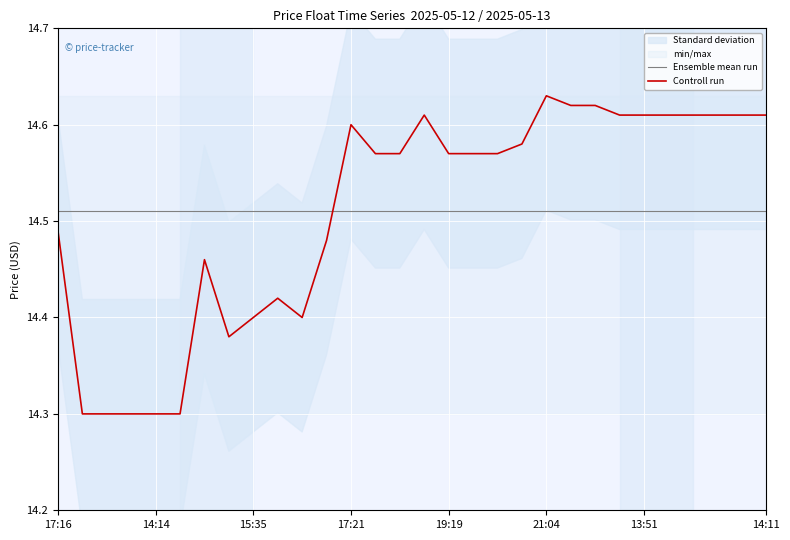

Which series has the largest range (max minus min)?

Controll run